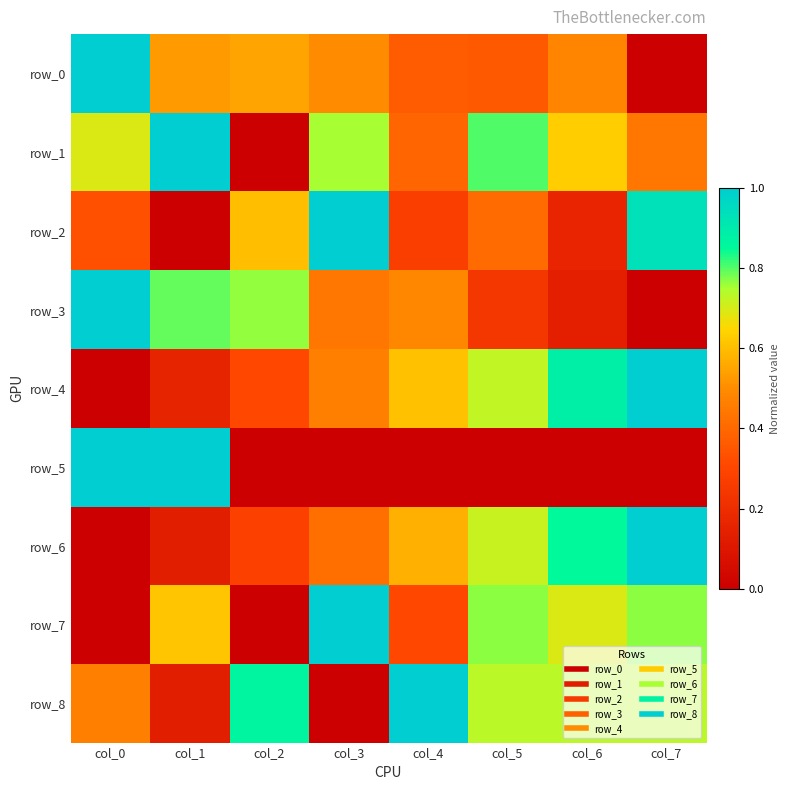

Is it true that row_7 equals 0.6 at col_1?

True